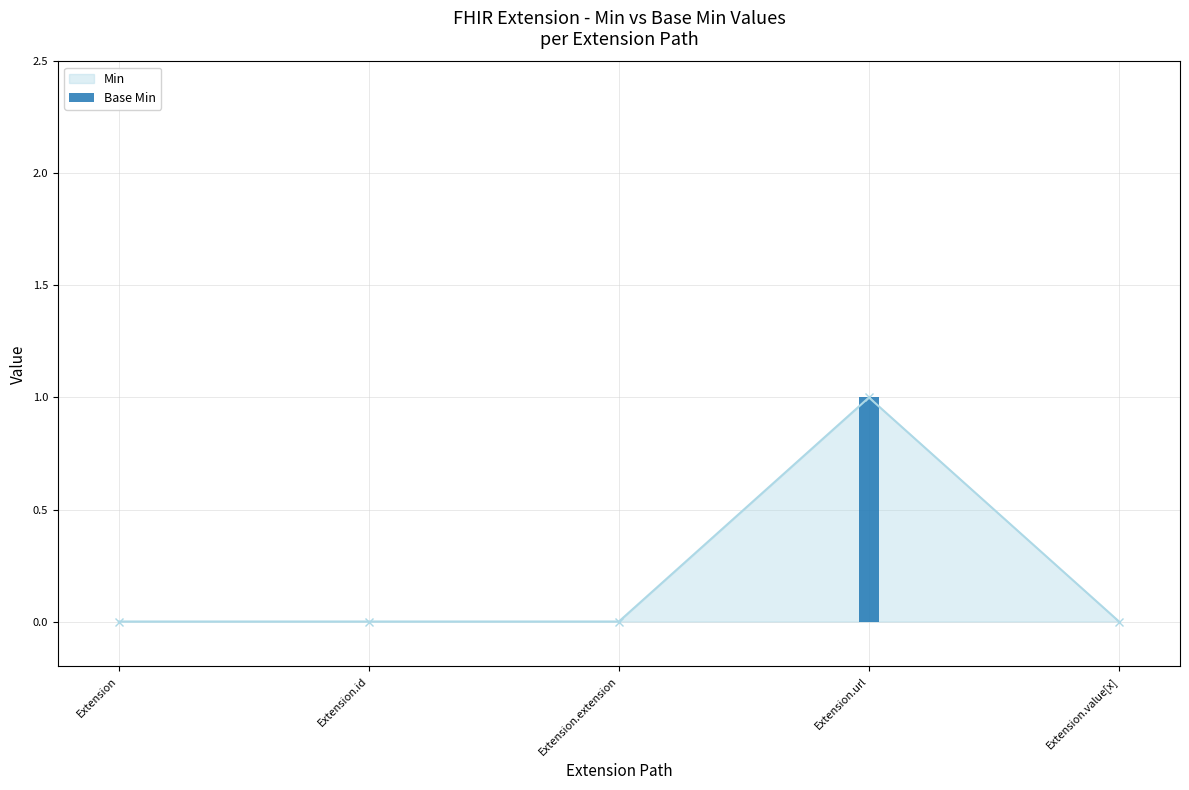

What is the greatest value displayed?

1